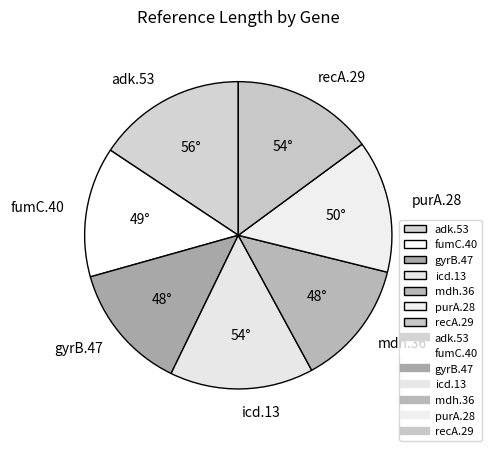

Approximately how many times larger is the value at recA.29 compared to purA.28?

1.1